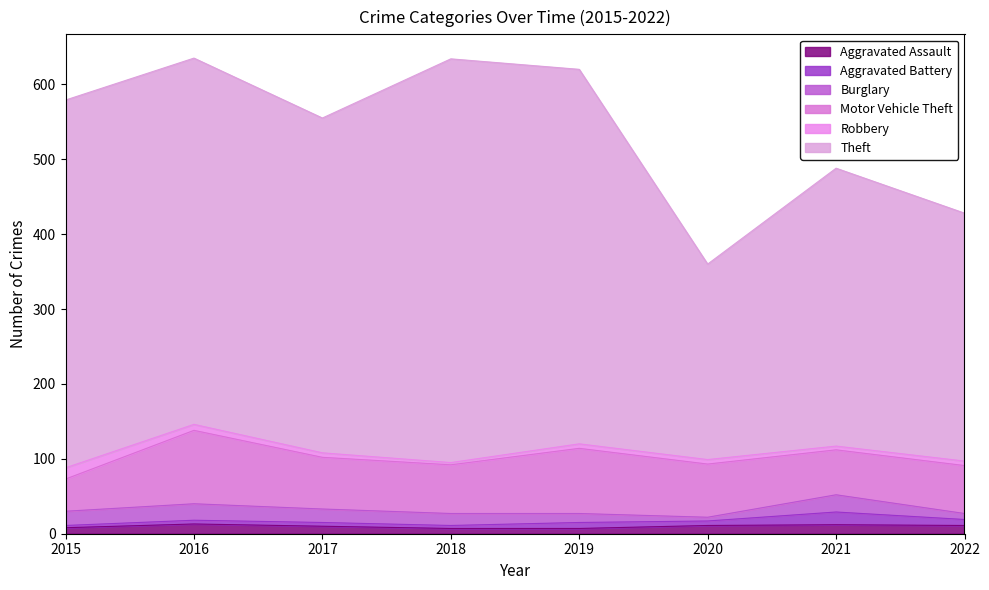

What is the sum of the Burglary values at 2018 and 2021?

39